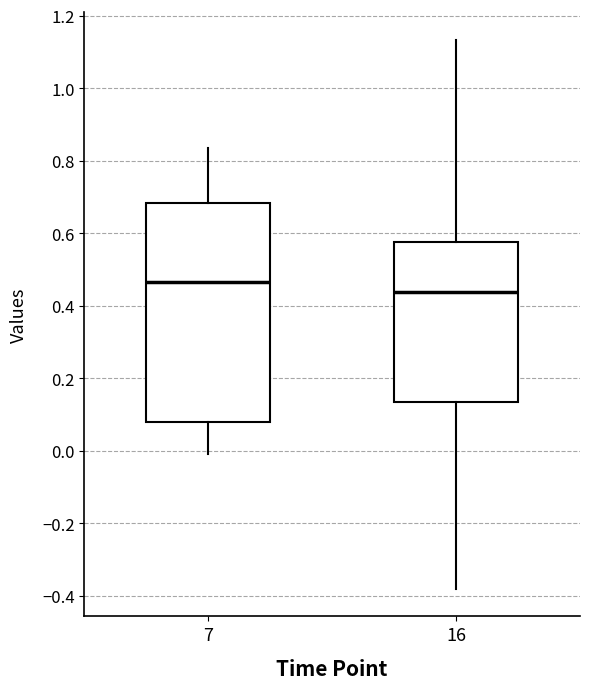

Where does the median line of the box at x = 16 sit on the y-axis? The values are not printed on the chart, so give them approximately, as read against the axis.

0.44